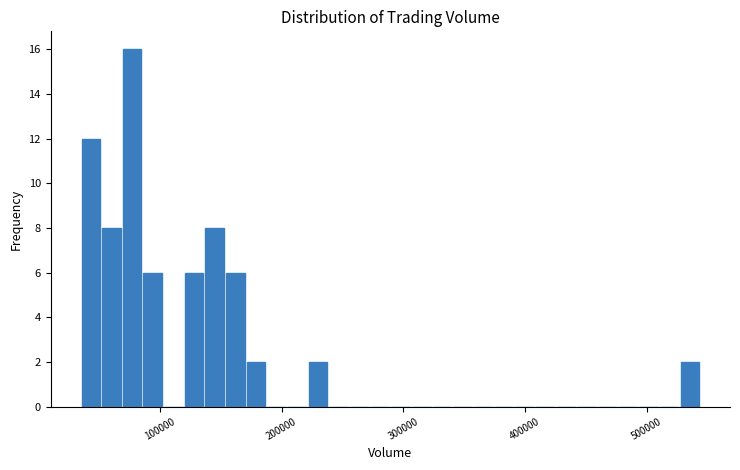

Read against the x-axis, roughly where is the centre of the tallest bar?

80000